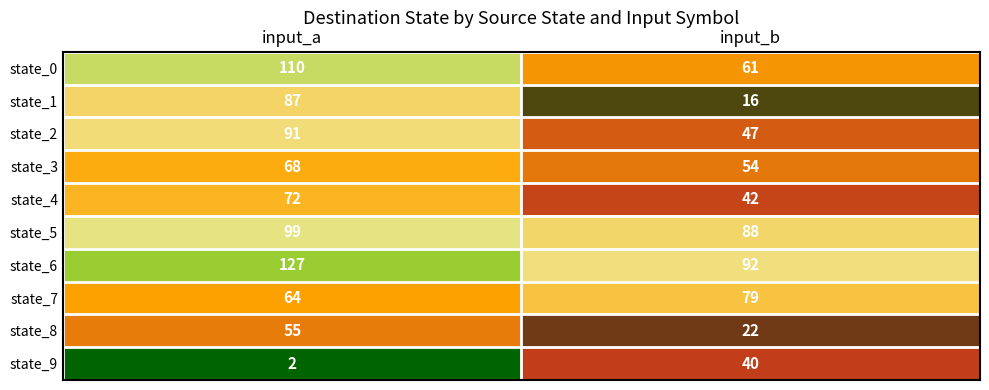

What is the difference between the maximum and minimum values in the state_8 series?

33